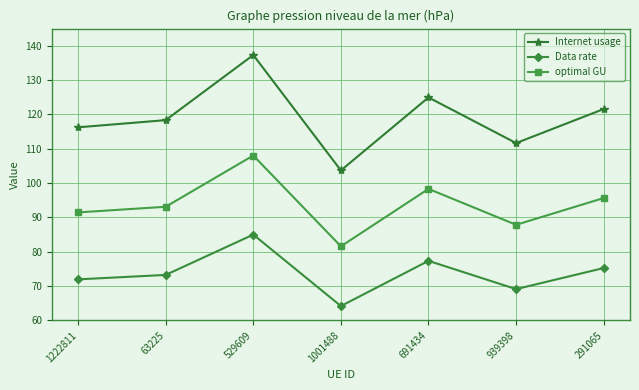

Between 1222811 and 529609, which series saw the biggest shift?

Internet usage